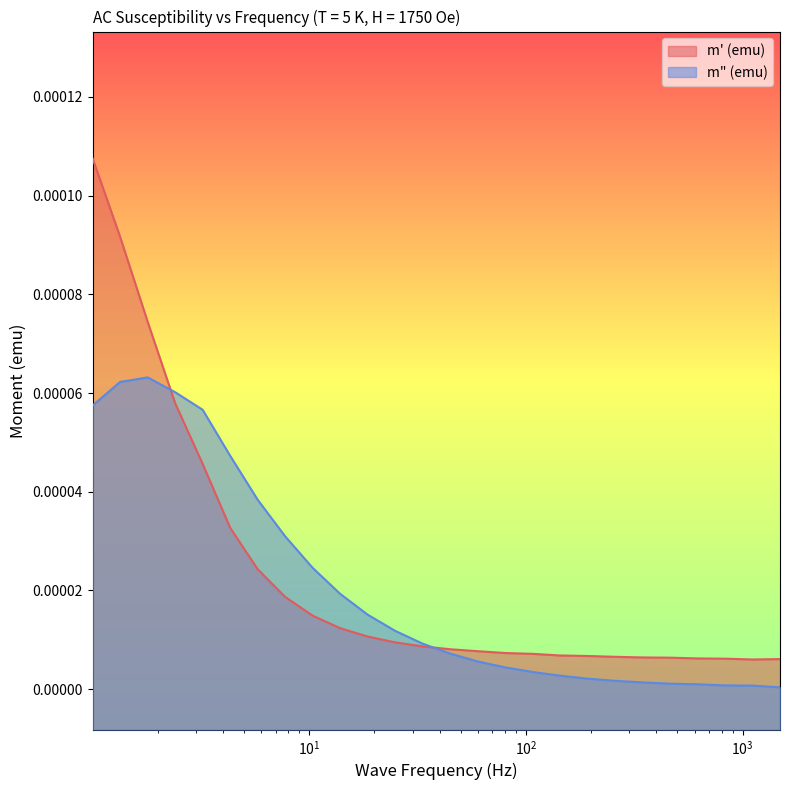

The value of m" (emu) at 107.2654 is 0.0. True or false?

True